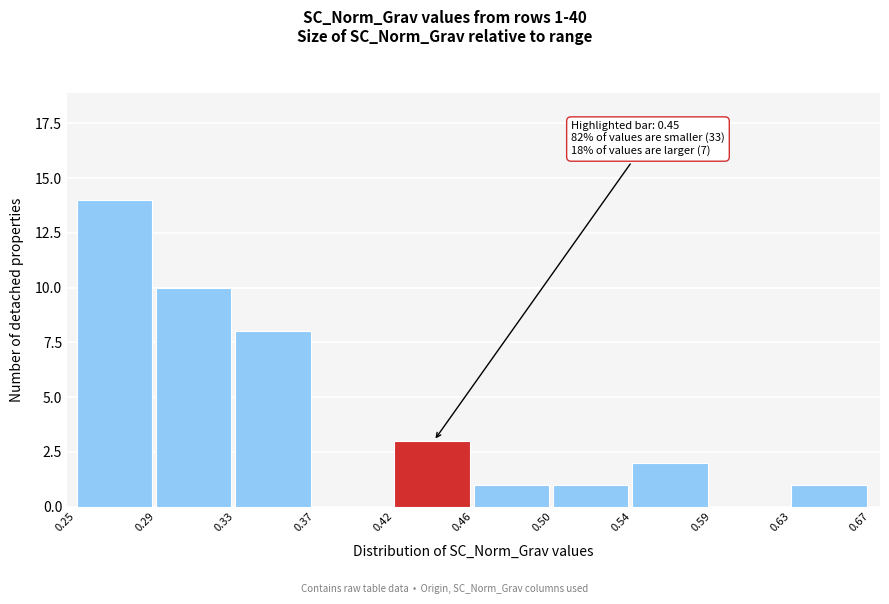

Reading right to left, list all the values displayed in this chart.

0.63=1	0.59=0	0.54=2	0.50=1	0.46=1	0.42=3	0.37=0	0.33=8	0.29=10	0.25=14